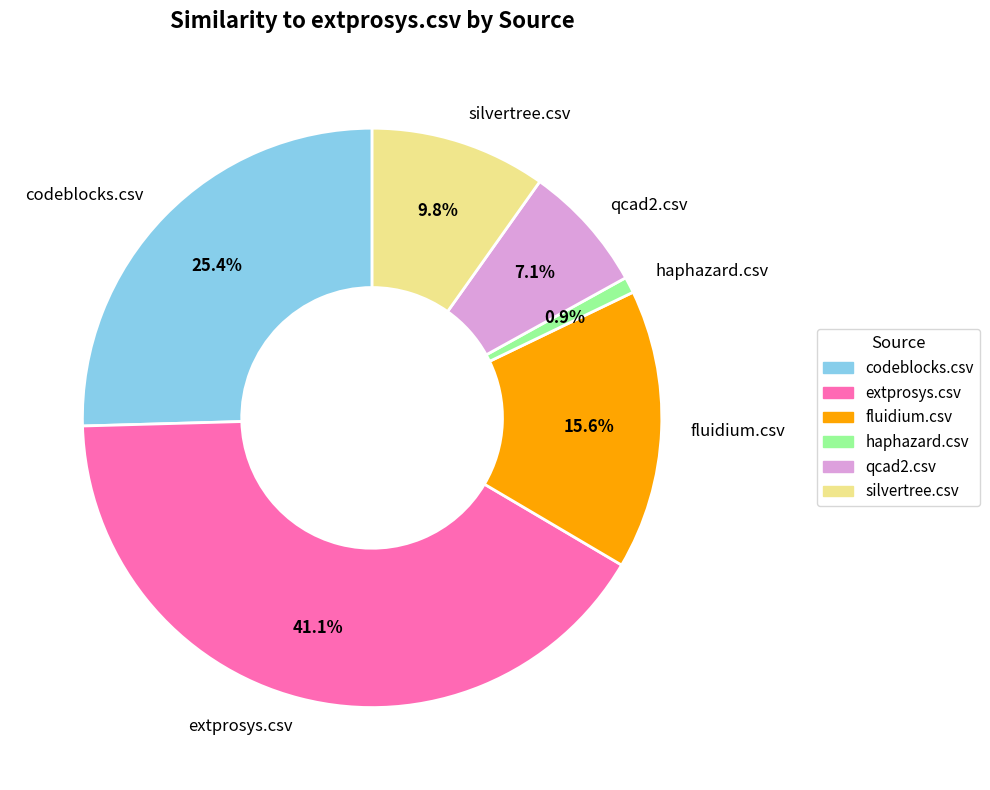

Is there a majority slice in this chart?

No